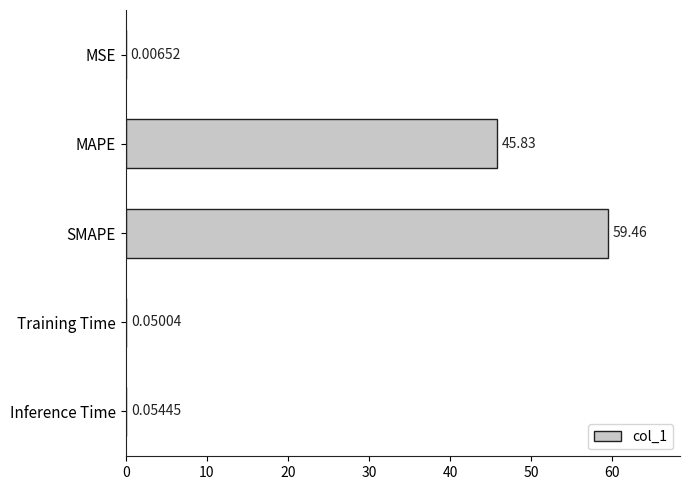

At which label is the value closest to 29?

MAPE